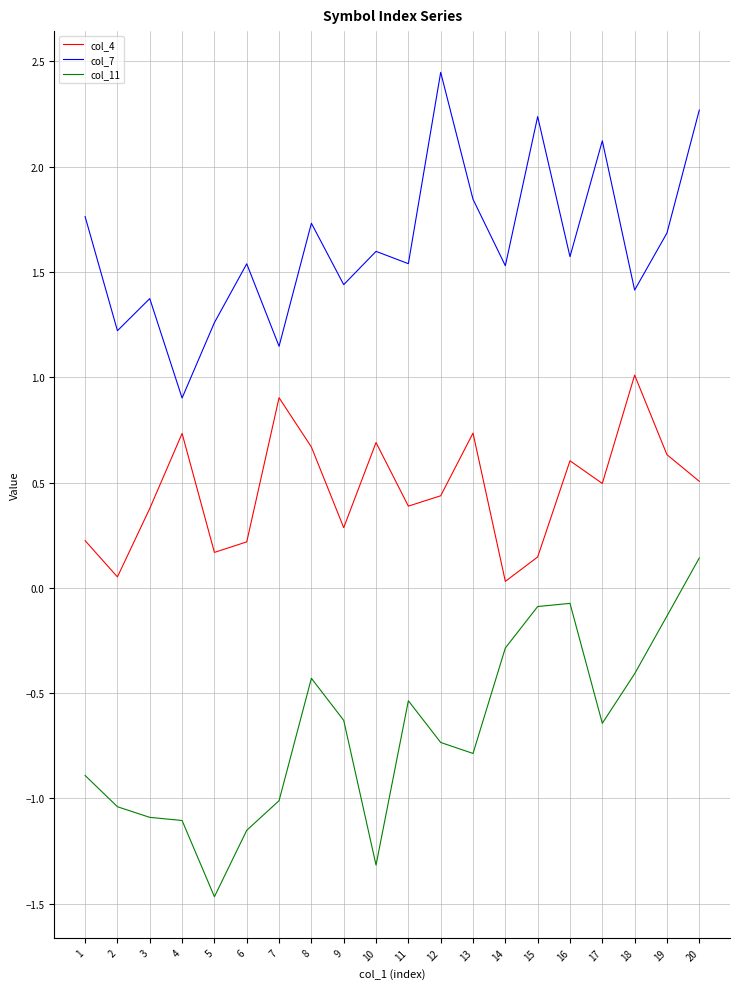

The col_4 series shows 0.1 at 15. True or false?

True